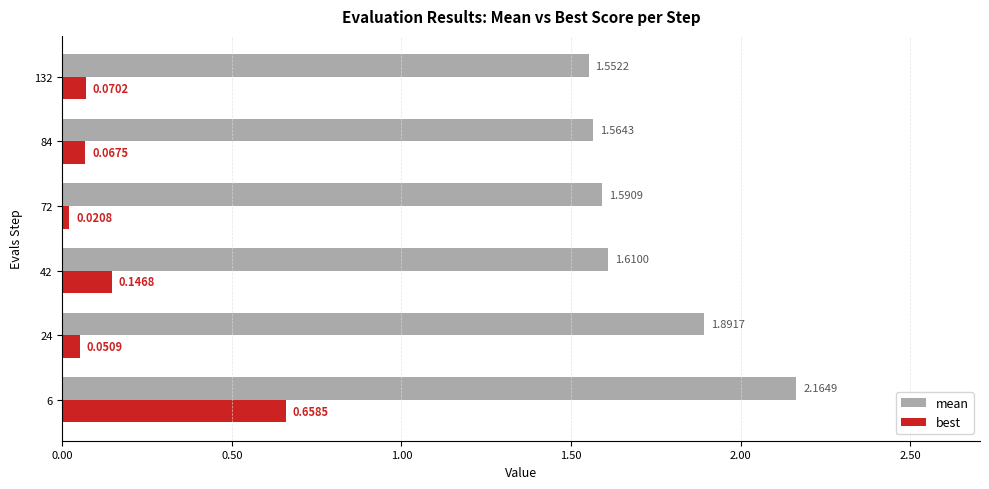

Is the value of mean at 84 greater than the value of best at 6?

Yes